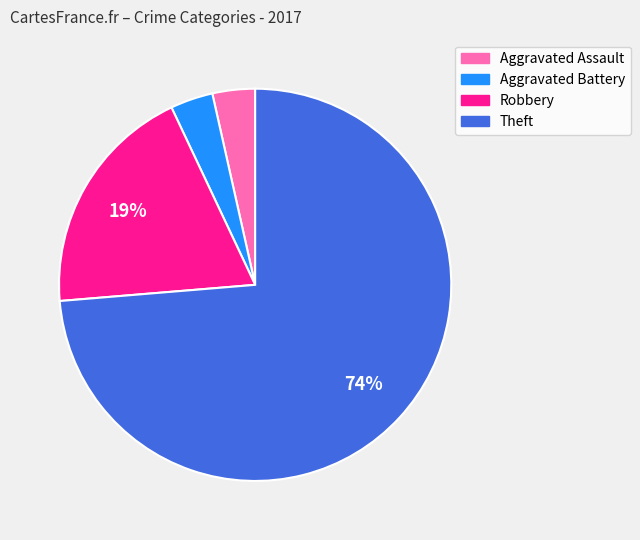

Is it true that Robbery is 19% of the pie?

True